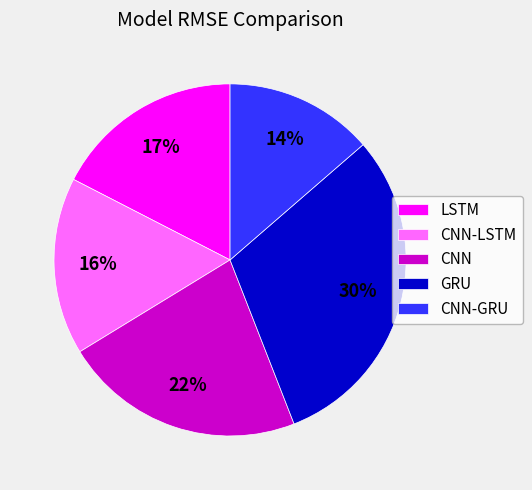

Is the sum of GRU and LSTM greater than half?

No